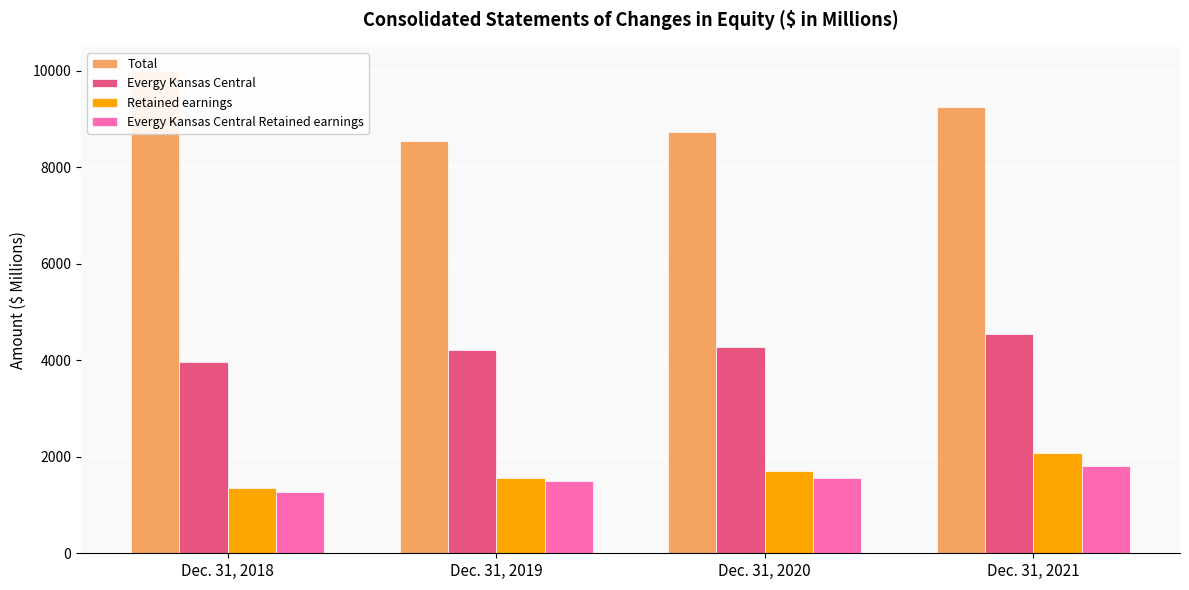

How many data points in Evergy Kansas Central Retained earnings are above 1558?

2